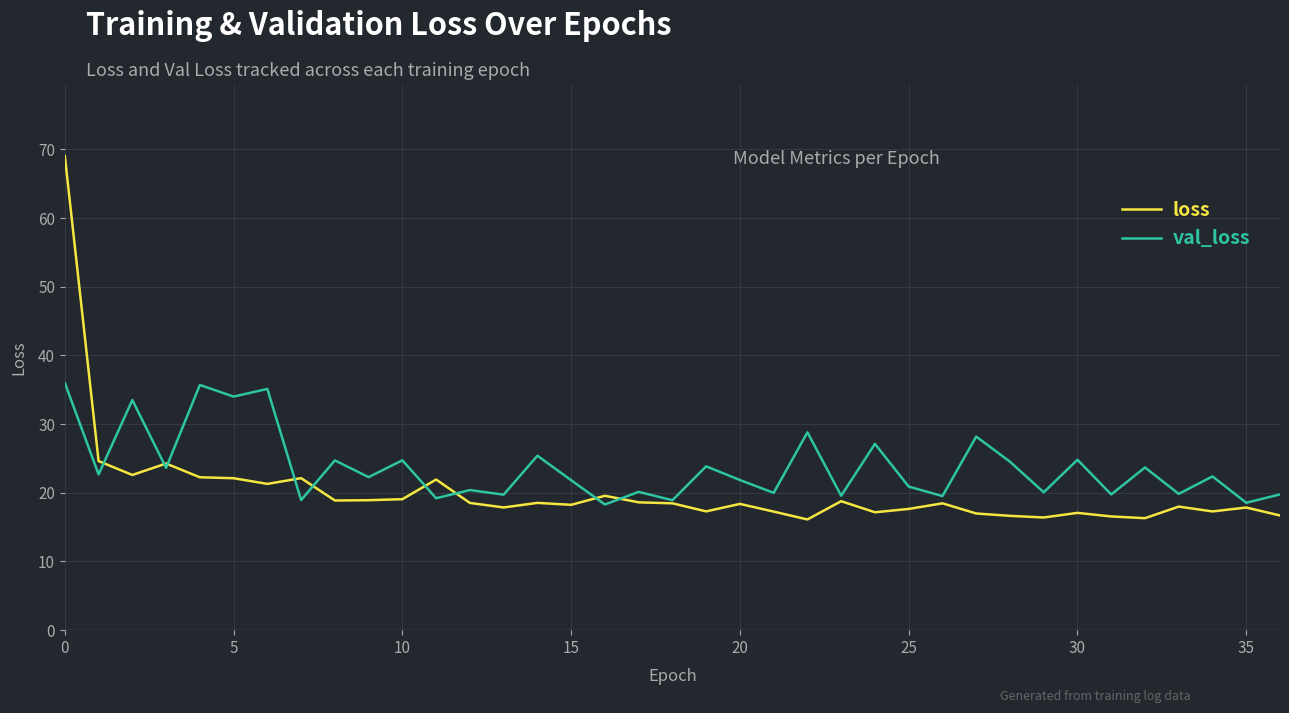

Which series has the widest spread of values?

loss